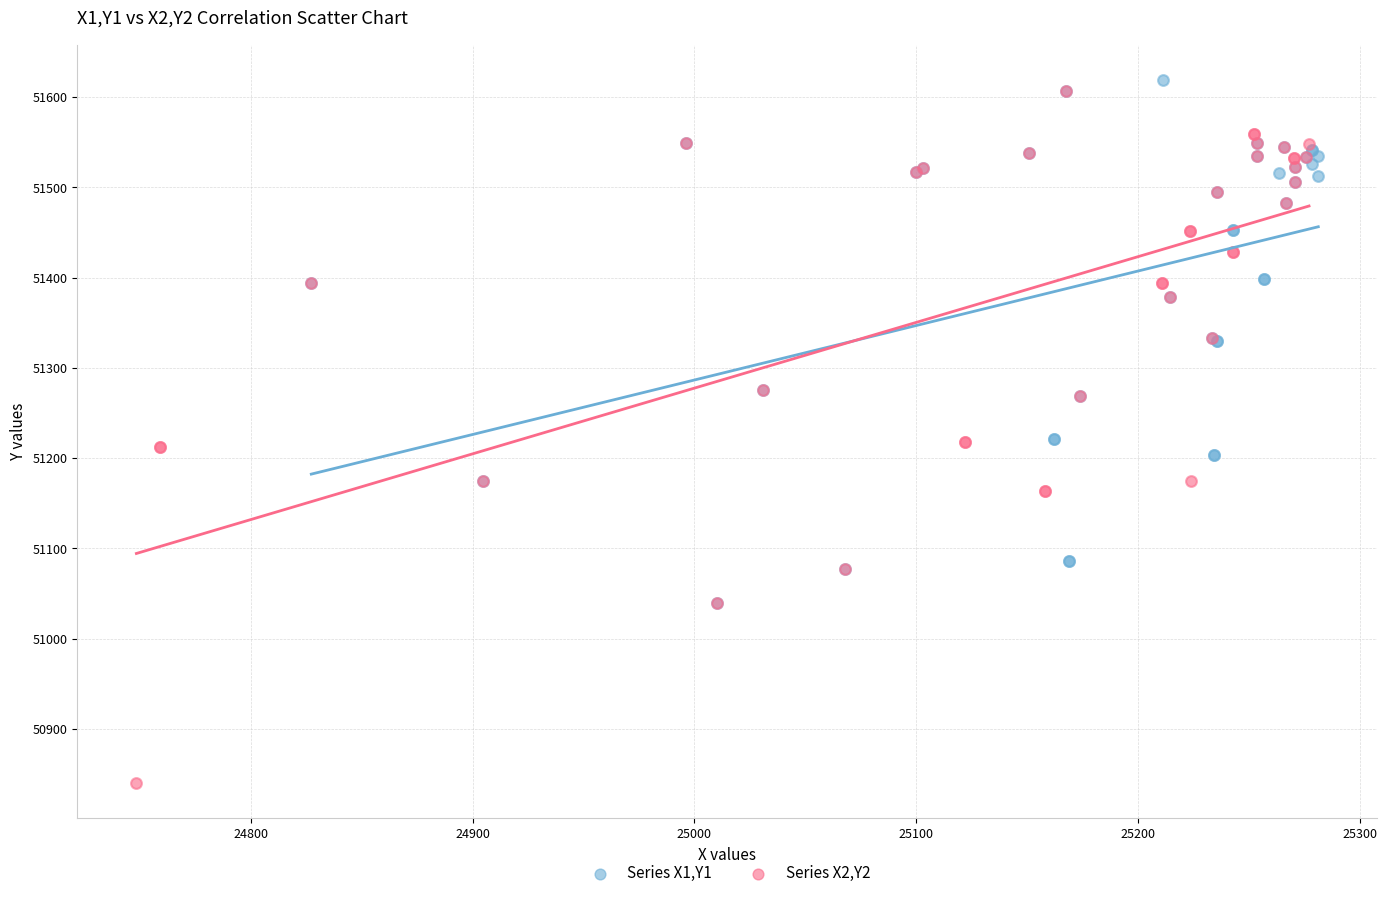

Which series contains the highest Y value?

Series X1,Y1